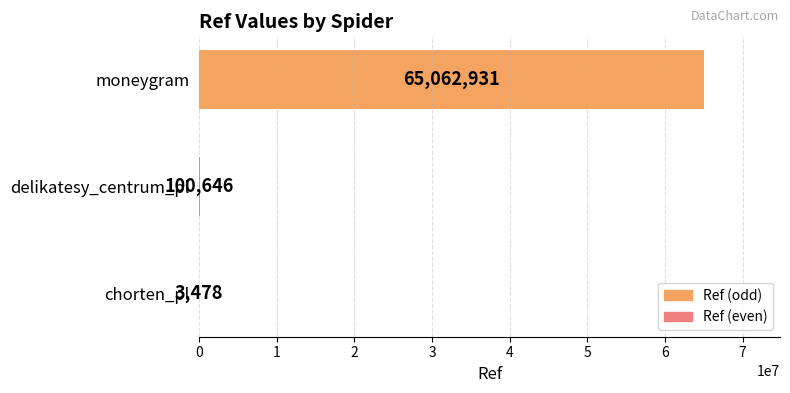

Which category has the highest value across all series?

moneygram